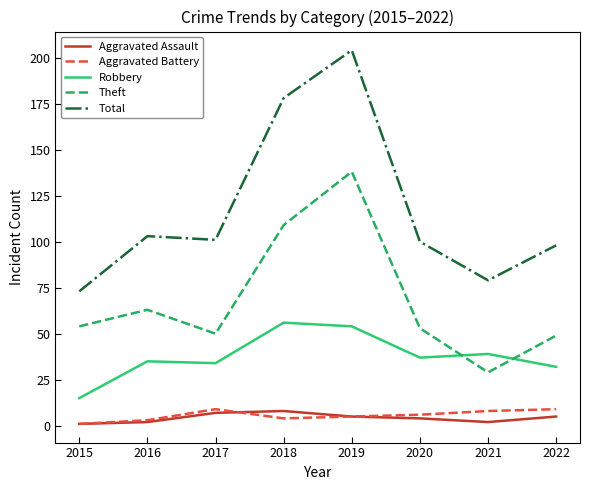

At how many categories does at least one series exceed 139?

2